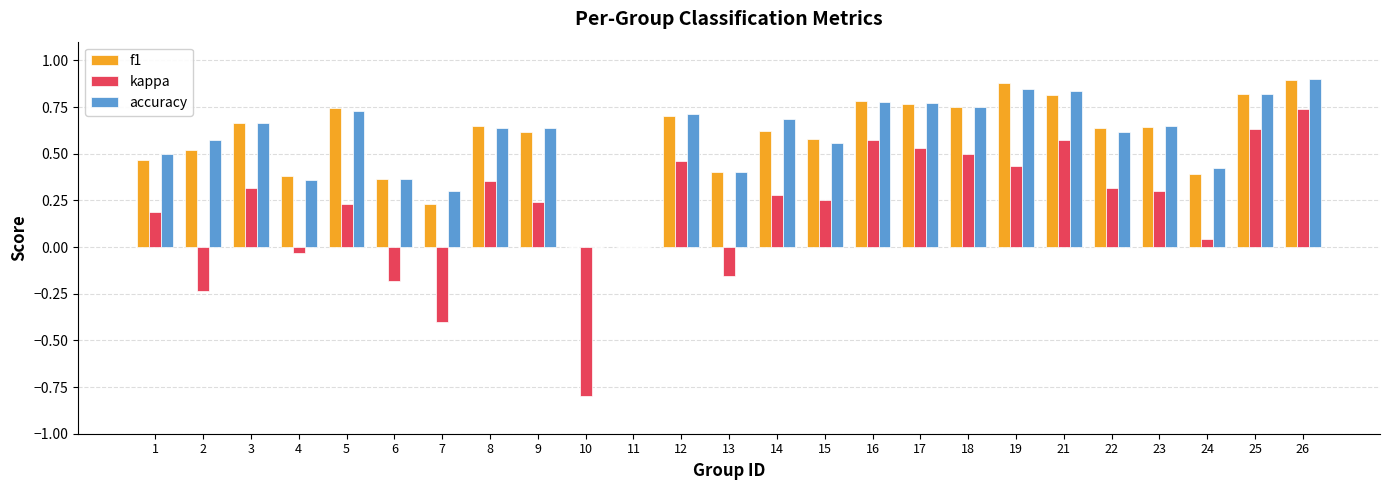

The kappa series shows 0.2 at 5. True or false?

True